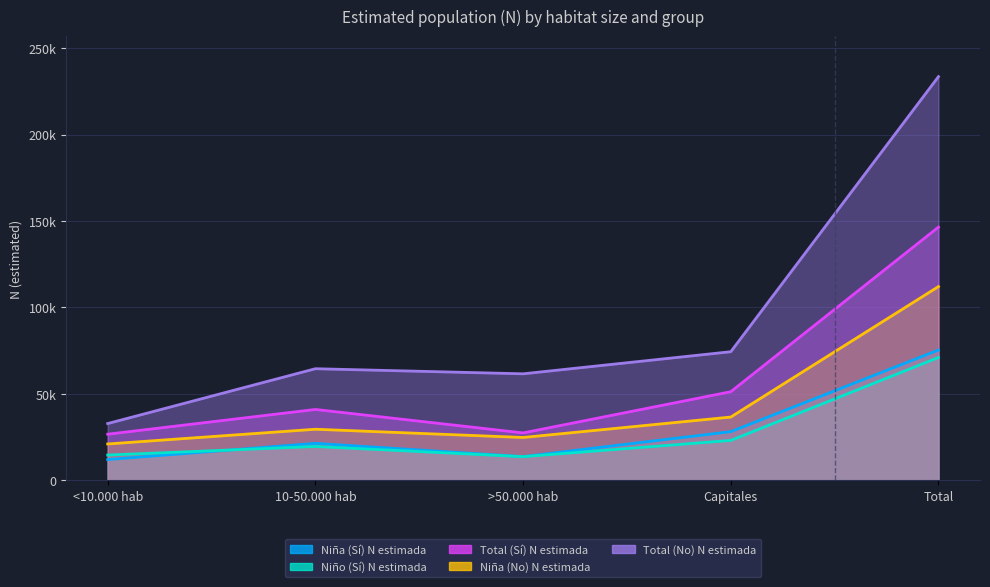

Which series has the largest range (max minus min)?

Total (No) N estimada